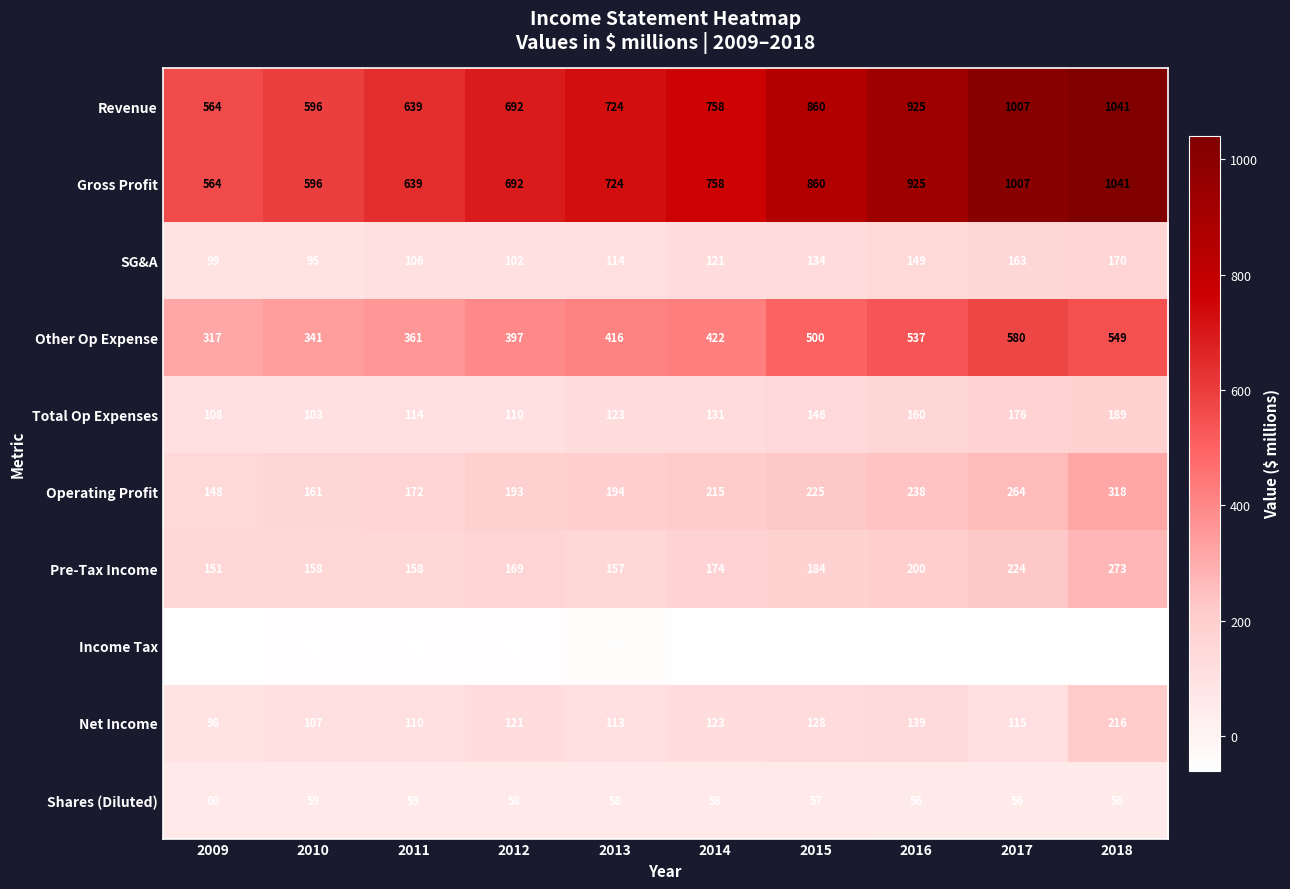

What is the average value of the Gross Profit series?

781